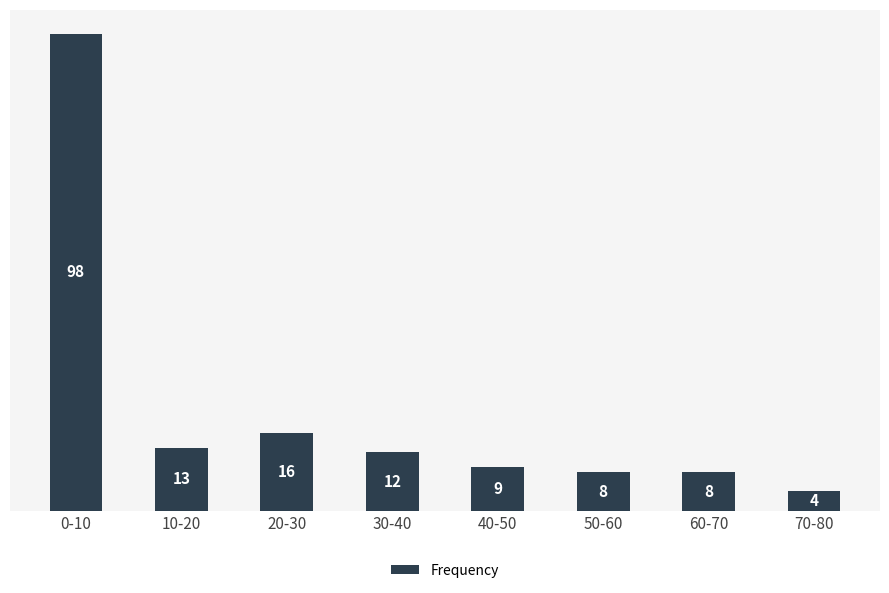

Does the chart contain stacked bars?

No